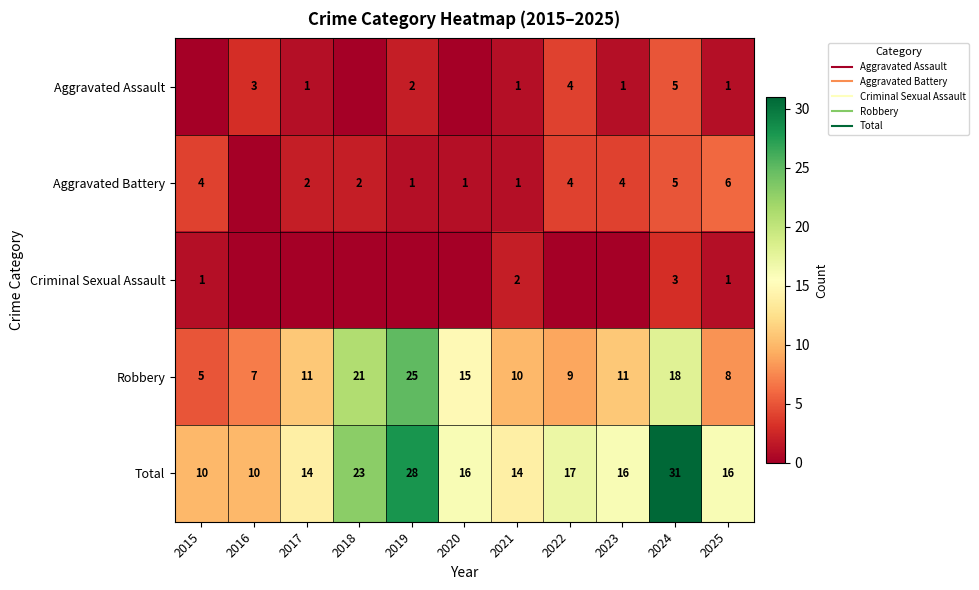

How many values in the Aggravated Assault series exceed 1?

4